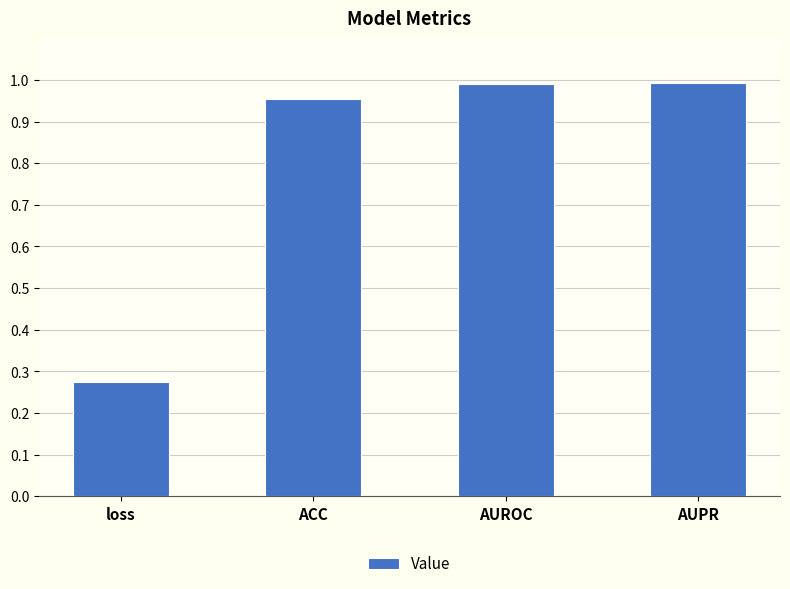

At which category does the chart reach its minimum across all series?

loss